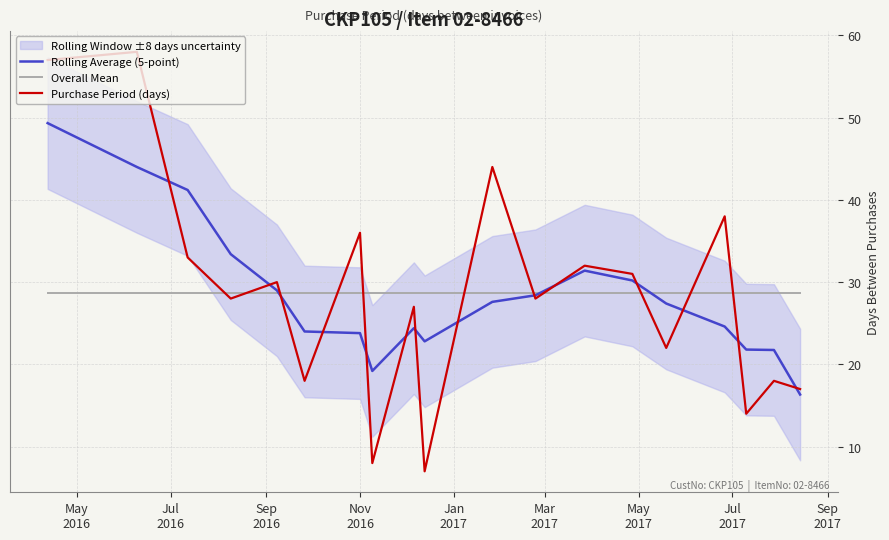

What is the maximum value for Purchase Period (days)?

58.0